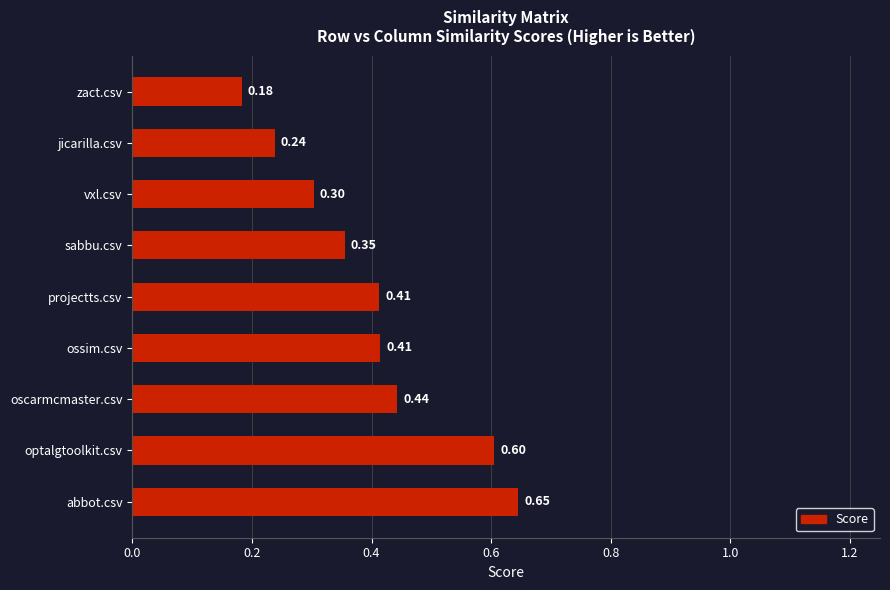

Where is the data nearest to the value 0?

zact.csv